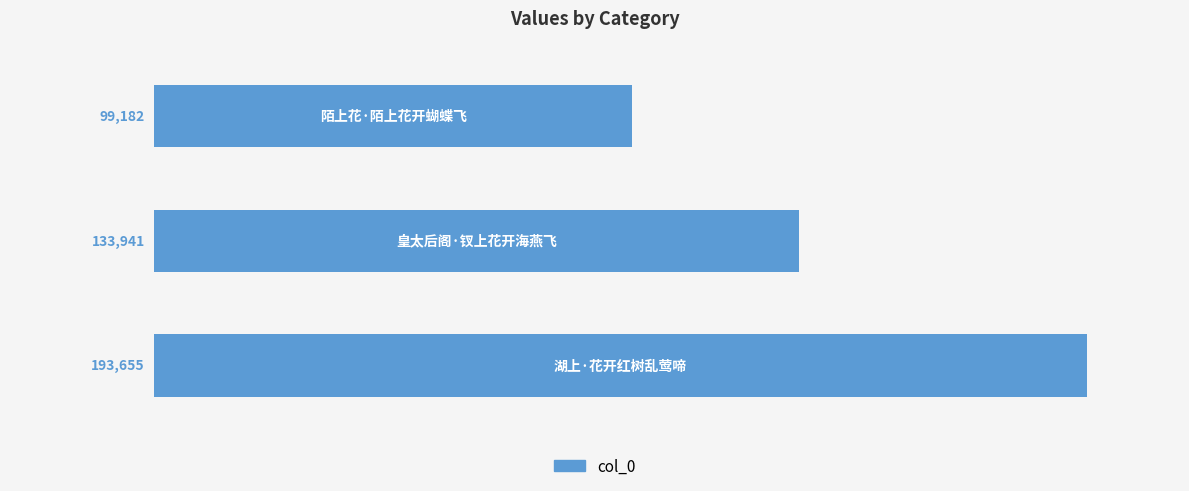

Reading top to bottom, list all the values displayed in this chart.

99182	133941	193655